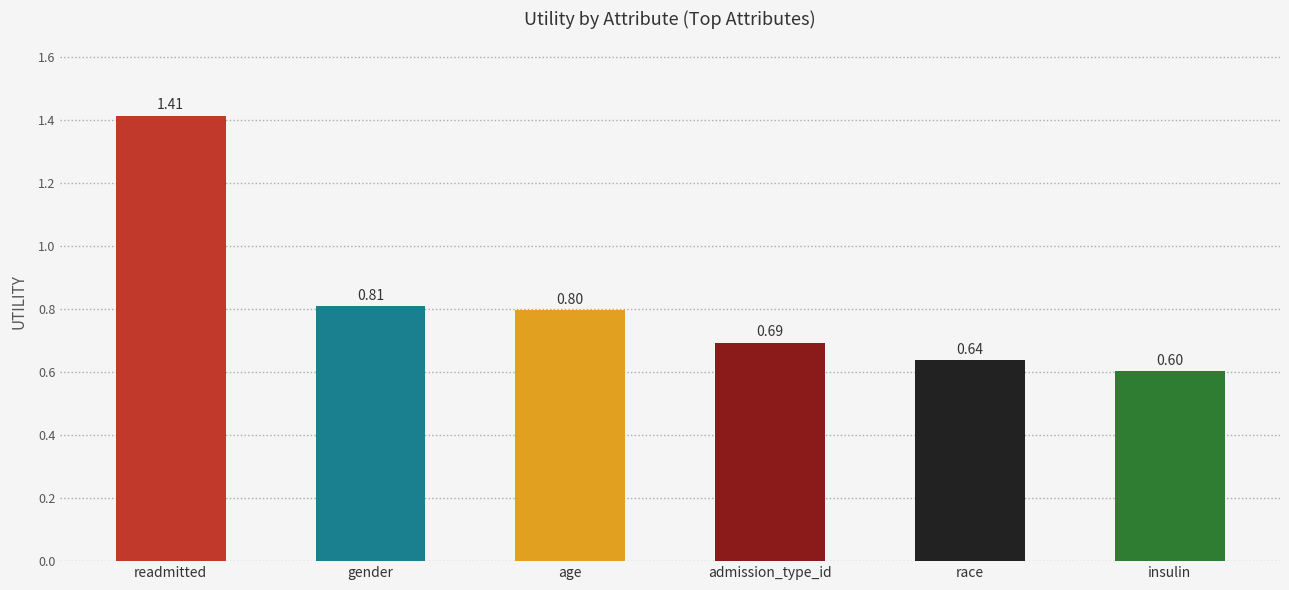

What is the label of the 6th bar from the right?

readmitted